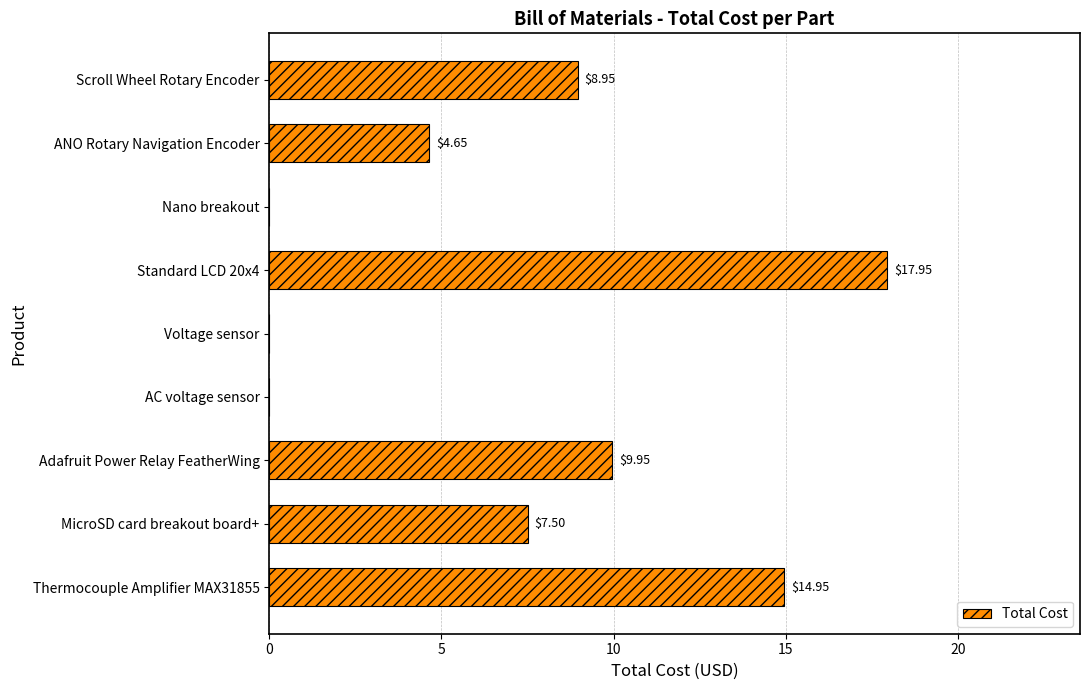

At which label is the value closest to 8?

MicroSD card breakout board+